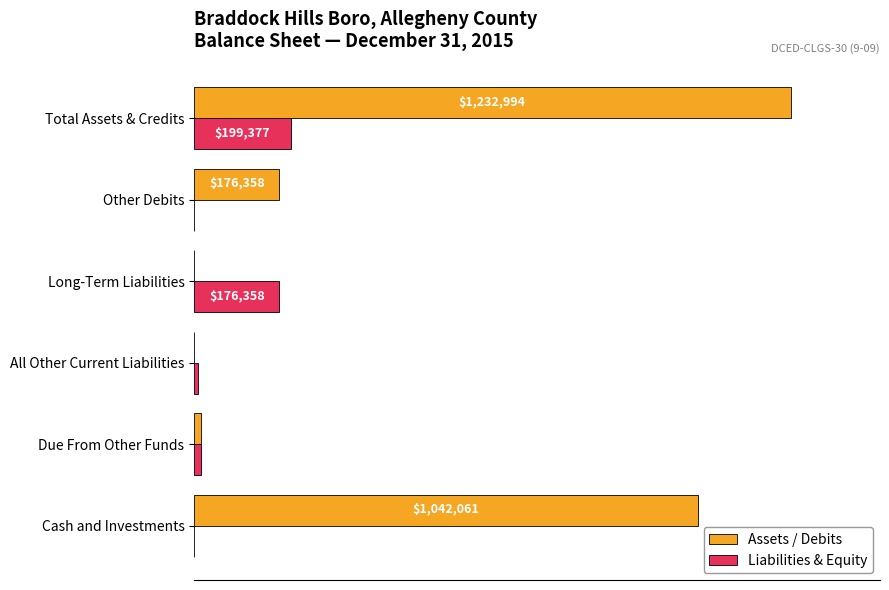

What are all the series names shown in the legend?

Assets / Debits, Liabilities & Equity